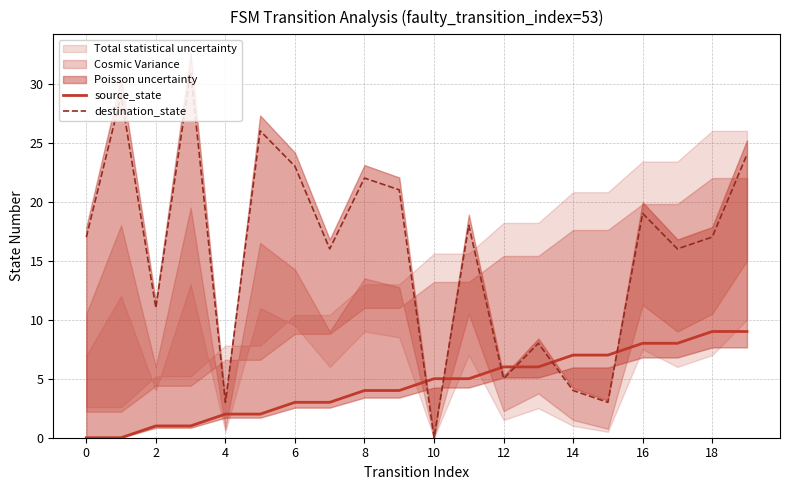

Where does the source_state series first go above 5?

12